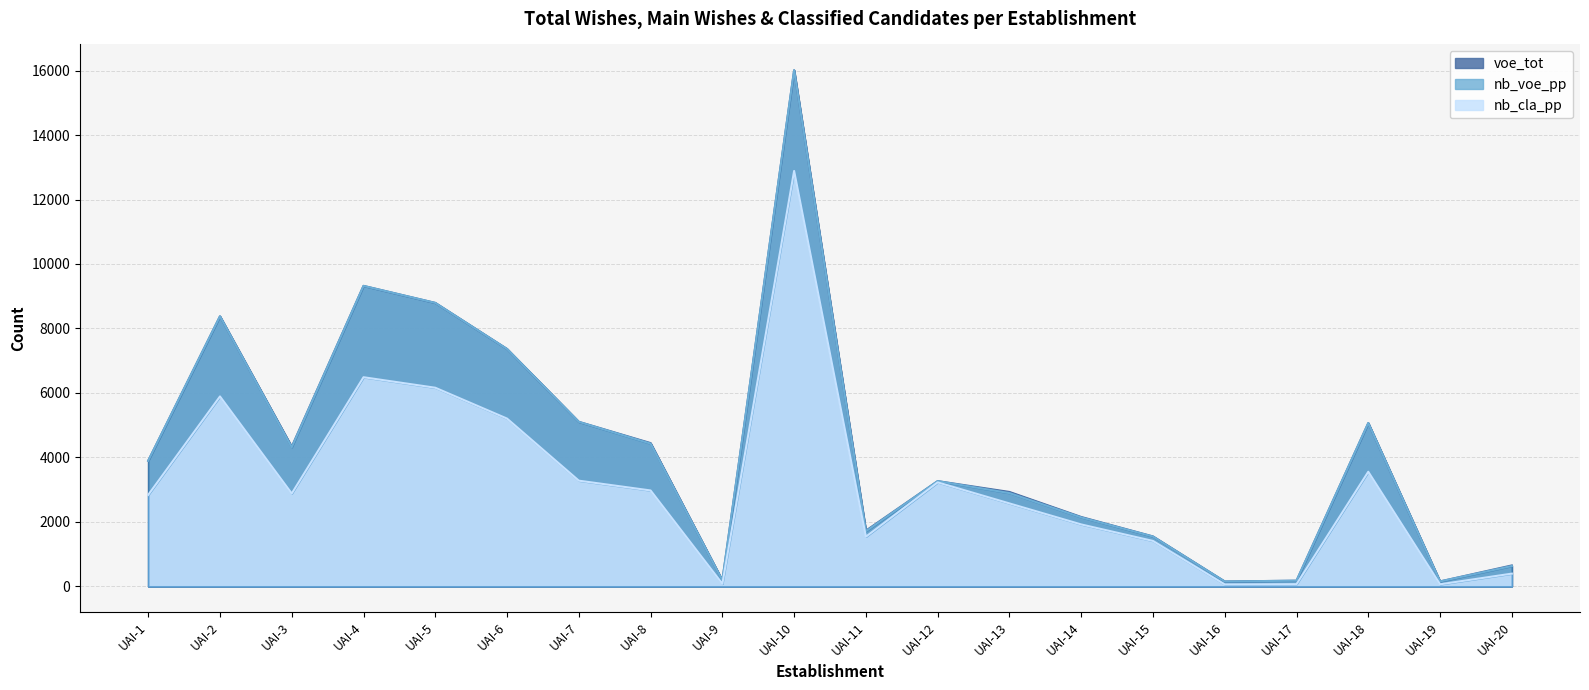

Where is voe_tot nearest to the value 8080?

UAI-2